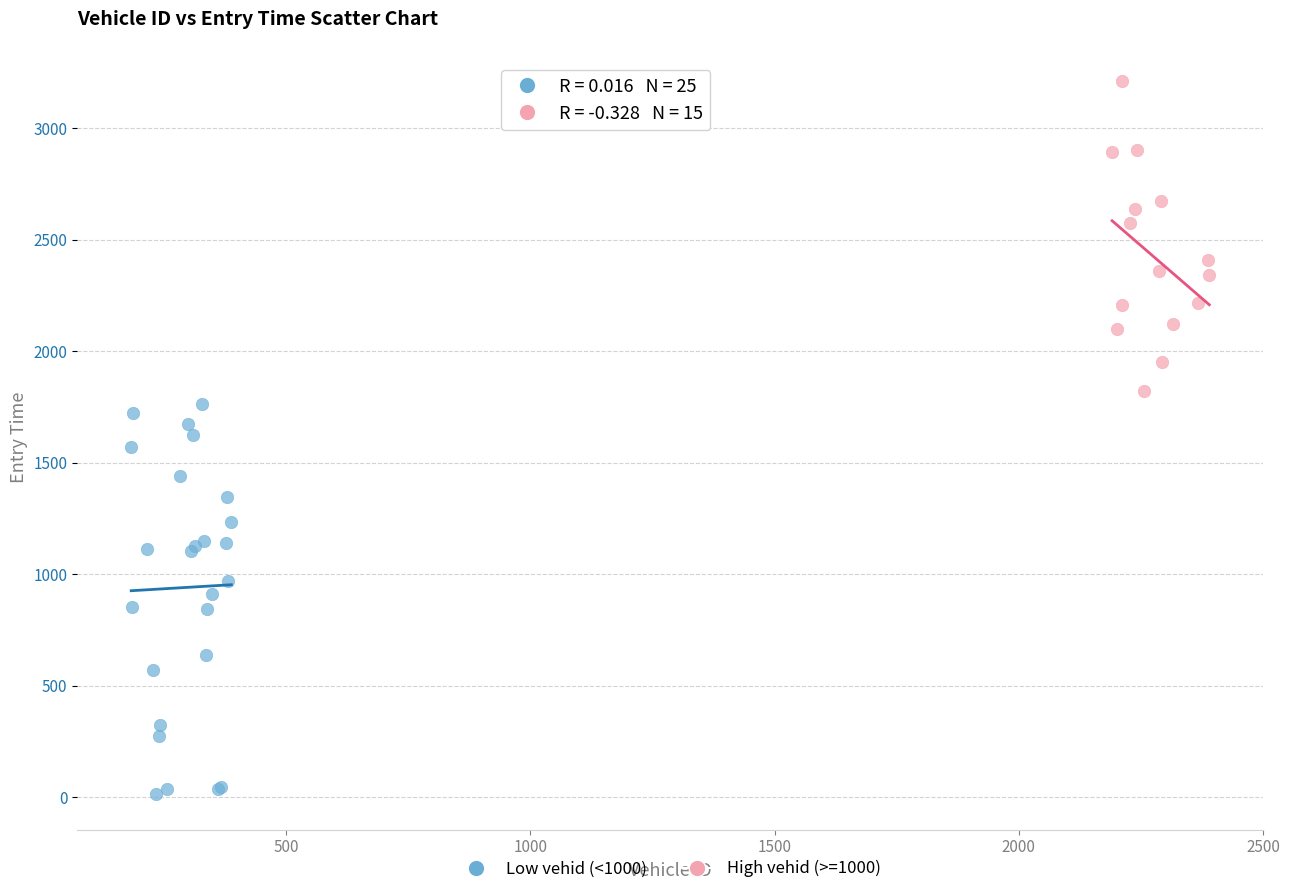

Which series reaches the minimum Y coordinate?

Low vehid (<1000)